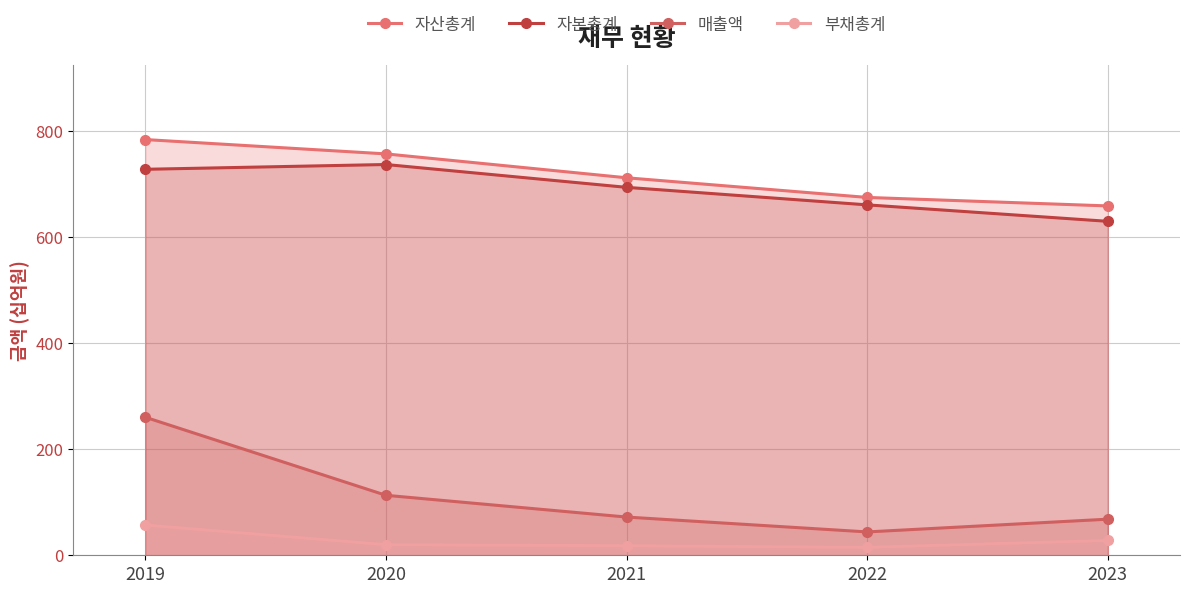

How many data points does each series have?

5